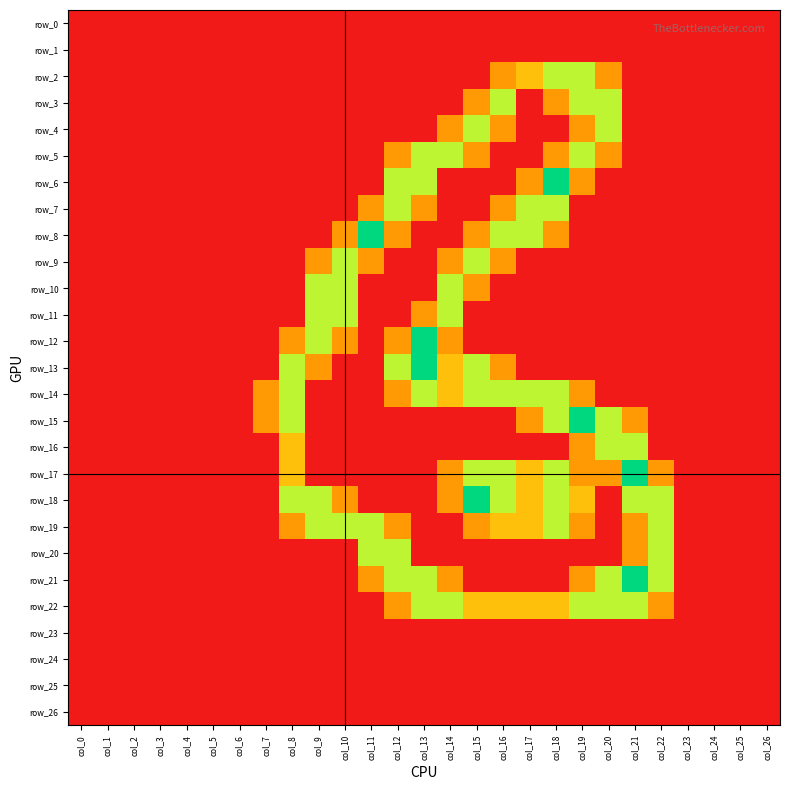

Reading left to right, transcribe all the data shown in this chart.

row_0: col_0=0.0	col_1=0.0	col_2=0.0	col_3=0.0	col_4=0.0	col_5=0.0	col_6=0.0	col_7=0.0	col_8=0.0	col_9=0.0	col_10=0.0	col_11=0.0	col_12=0.0	col_13=0.0	col_14=0.0	col_15=0.0	col_16=0.0	col_17=0.0	col_18=0.0	col_19=0.0	col_20=0.0	col_21=0.0	col_22=0.0	col_23=0.0	col_24=0.0	col_25=0.0	col_26=0.0
row_1: col_0=0.0	col_1=0.0	col_2=0.0	col_3=0.0	col_4=0.0	col_5=0.0	col_6=0.0	col_7=0.0	col_8=0.0	col_9=0.0	col_10=0.0	col_11=0.0	col_12=0.0	col_13=0.0	col_14=0.0	col_15=0.0	col_16=0.0	col_17=0.0	col_18=0.0	col_19=0.0	col_20=0.0	col_21=0.0	col_22=0.0	col_23=0.0	col_24=0.0	col_25=0.0	col_26=0.0
row_2: col_0=0.0	col_1=0.0	col_2=0.0	col_3=0.0	col_4=0.0	col_5=0.0	col_6=0.0	col_7=0.0	col_8=0.0	col_9=0.0	col_10=0.0	col_11=0.0	col_12=0.0	col_13=0.0	col_14=0.0	col_15=0.0	col_16=0.8	col_17=1.0	col_18=1.5	col_19=1.5	col_20=0.8	col_21=0.0	col_22=0.0	col_23=0.0	col_24=0.0	col_25=0.0	col_26=0.0
row_3: col_0=0.0	col_1=0.0	col_2=0.0	col_3=0.0	col_4=0.0	col_5=0.0	col_6=0.0	col_7=0.0	col_8=0.0	col_9=0.0	col_10=0.0	col_11=0.0	col_12=0.0	col_13=0.0	col_14=0.0	col_15=0.8	col_16=1.5	col_17=0.0	col_18=0.8	col_19=1.5	col_20=1.5	col_21=0.0	col_22=0.0	col_23=0.0	col_24=0.0	col_25=0.0	col_26=0.0
row_4: col_0=0.0	col_1=0.0	col_2=0.0	col_3=0.0	col_4=0.0	col_5=0.0	col_6=0.0	col_7=0.0	col_8=0.0	col_9=0.0	col_10=0.0	col_11=0.0	col_12=0.0	col_13=0.0	col_14=0.8	col_15=1.5	col_16=0.8	col_17=0.0	col_18=0.0	col_19=0.8	col_20=1.5	col_21=0.0	col_22=0.0	col_23=0.0	col_24=0.0	col_25=0.0	col_26=0.0
row_5: col_0=0.0	col_1=0.0	col_2=0.0	col_3=0.0	col_4=0.0	col_5=0.0	col_6=0.0	col_7=0.0	col_8=0.0	col_9=0.0	col_10=0.0	col_11=0.0	col_12=0.8	col_13=1.5	col_14=1.5	col_15=0.8	col_16=0.0	col_17=0.0	col_18=0.8	col_19=1.5	col_20=0.8	col_21=0.0	col_22=0.0	col_23=0.0	col_24=0.0	col_25=0.0	col_26=0.0
row_6: col_0=0.0	col_1=0.0	col_2=0.0	col_3=0.0	col_4=0.0	col_5=0.0	col_6=0.0	col_7=0.0	col_8=0.0	col_9=0.0	col_10=0.0	col_11=0.0	col_12=1.5	col_13=1.5	col_14=0.0	col_15=0.0	col_16=0.0	col_17=0.8	col_18=2.0	col_19=0.8	col_20=0.0	col_21=0.0	col_22=0.0	col_23=0.0	col_24=0.0	col_25=0.0	col_26=0.0
row_7: col_0=0.0	col_1=0.0	col_2=0.0	col_3=0.0	col_4=0.0	col_5=0.0	col_6=0.0	col_7=0.0	col_8=0.0	col_9=0.0	col_10=0.0	col_11=0.8	col_12=1.5	col_13=0.8	col_14=0.0	col_15=0.0	col_16=0.8	col_17=1.5	col_18=1.5	col_19=0.0	col_20=0.0	col_21=0.0	col_22=0.0	col_23=0.0	col_24=0.0	col_25=0.0	col_26=0.0
row_8: col_0=0.0	col_1=0.0	col_2=0.0	col_3=0.0	col_4=0.0	col_5=0.0	col_6=0.0	col_7=0.0	col_8=0.0	col_9=0.0	col_10=0.8	col_11=2.0	col_12=0.8	col_13=0.0	col_14=0.0	col_15=0.8	col_16=1.5	col_17=1.5	col_18=0.8	col_19=0.0	col_20=0.0	col_21=0.0	col_22=0.0	col_23=0.0	col_24=0.0	col_25=0.0	col_26=0.0
row_9: col_0=0.0	col_1=0.0	col_2=0.0	col_3=0.0	col_4=0.0	col_5=0.0	col_6=0.0	col_7=0.0	col_8=0.0	col_9=0.8	col_10=1.5	col_11=0.8	col_12=0.0	col_13=0.0	col_14=0.8	col_15=1.5	col_16=0.8	col_17=0.0	col_18=0.0	col_19=0.0	col_20=0.0	col_21=0.0	col_22=0.0	col_23=0.0	col_24=0.0	col_25=0.0	col_26=0.0
row_10: col_0=0.0	col_1=0.0	col_2=0.0	col_3=0.0	col_4=0.0	col_5=0.0	col_6=0.0	col_7=0.0	col_8=0.0	col_9=1.5	col_10=1.5	col_11=0.0	col_12=0.0	col_13=0.0	col_14=1.5	col_15=0.8	col_16=0.0	col_17=0.0	col_18=0.0	col_19=0.0	col_20=0.0	col_21=0.0	col_22=0.0	col_23=0.0	col_24=0.0	col_25=0.0	col_26=0.0
row_11: col_0=0.0	col_1=0.0	col_2=0.0	col_3=0.0	col_4=0.0	col_5=0.0	col_6=0.0	col_7=0.0	col_8=0.0	col_9=1.5	col_10=1.5	col_11=0.0	col_12=0.0	col_13=0.8	col_14=1.5	col_15=0.0	col_16=0.0	col_17=0.0	col_18=0.0	col_19=0.0	col_20=0.0	col_21=0.0	col_22=0.0	col_23=0.0	col_24=0.0	col_25=0.0	col_26=0.0
row_12: col_0=0.0	col_1=0.0	col_2=0.0	col_3=0.0	col_4=0.0	col_5=0.0	col_6=0.0	col_7=0.0	col_8=0.8	col_9=1.5	col_10=0.8	col_11=0.0	col_12=0.8	col_13=2.0	col_14=0.8	col_15=0.0	col_16=0.0	col_17=0.0	col_18=0.0	col_19=0.0	col_20=0.0	col_21=0.0	col_22=0.0	col_23=0.0	col_24=0.0	col_25=0.0	col_26=0.0
row_13: col_0=0.0	col_1=0.0	col_2=0.0	col_3=0.0	col_4=0.0	col_5=0.0	col_6=0.0	col_7=0.0	col_8=1.5	col_9=0.8	col_10=0.0	col_11=0.0	col_12=1.5	col_13=2.0	col_14=1.0	col_15=1.5	col_16=0.8	col_17=0.0	col_18=0.0	col_19=0.0	col_20=0.0	col_21=0.0	col_22=0.0	col_23=0.0	col_24=0.0	col_25=0.0	col_26=0.0
row_14: col_0=0.0	col_1=0.0	col_2=0.0	col_3=0.0	col_4=0.0	col_5=0.0	col_6=0.0	col_7=0.8	col_8=1.5	col_9=0.0	col_10=0.0	col_11=0.0	col_12=0.8	col_13=1.5	col_14=1.0	col_15=1.5	col_16=1.5	col_17=1.5	col_18=1.5	col_19=0.8	col_20=0.0	col_21=0.0	col_22=0.0	col_23=0.0	col_24=0.0	col_25=0.0	col_26=0.0
row_15: col_0=0.0	col_1=0.0	col_2=0.0	col_3=0.0	col_4=0.0	col_5=0.0	col_6=0.0	col_7=0.8	col_8=1.5	col_9=0.0	col_10=0.0	col_11=0.0	col_12=0.0	col_13=0.0	col_14=0.0	col_15=0.0	col_16=0.0	col_17=0.8	col_18=1.5	col_19=2.0	col_20=1.5	col_21=0.8	col_22=0.0	col_23=0.0	col_24=0.0	col_25=0.0	col_26=0.0
row_16: col_0=0.0	col_1=0.0	col_2=0.0	col_3=0.0	col_4=0.0	col_5=0.0	col_6=0.0	col_7=0.0	col_8=1.0	col_9=0.0	col_10=0.0	col_11=0.0	col_12=0.0	col_13=0.0	col_14=0.0	col_15=0.0	col_16=0.0	col_17=0.0	col_18=0.0	col_19=0.8	col_20=1.5	col_21=1.5	col_22=0.0	col_23=0.0	col_24=0.0	col_25=0.0	col_26=0.0
row_17: col_0=0.0	col_1=0.0	col_2=0.0	col_3=0.0	col_4=0.0	col_5=0.0	col_6=0.0	col_7=0.0	col_8=1.0	col_9=0.0	col_10=0.0	col_11=0.0	col_12=0.0	col_13=0.0	col_14=0.8	col_15=1.5	col_16=1.5	col_17=1.0	col_18=1.5	col_19=0.8	col_20=0.8	col_21=2.0	col_22=0.8	col_23=0.0	col_24=0.0	col_25=0.0	col_26=0.0
row_18: col_0=0.0	col_1=0.0	col_2=0.0	col_3=0.0	col_4=0.0	col_5=0.0	col_6=0.0	col_7=0.0	col_8=1.5	col_9=1.5	col_10=0.8	col_11=0.0	col_12=0.0	col_13=0.0	col_14=0.8	col_15=2.0	col_16=1.5	col_17=1.0	col_18=1.5	col_19=1.0	col_20=0.0	col_21=1.5	col_22=1.5	col_23=0.0	col_24=0.0	col_25=0.0	col_26=0.0
row_19: col_0=0.0	col_1=0.0	col_2=0.0	col_3=0.0	col_4=0.0	col_5=0.0	col_6=0.0	col_7=0.0	col_8=0.8	col_9=1.5	col_10=1.5	col_11=1.5	col_12=0.8	col_13=0.0	col_14=0.0	col_15=0.8	col_16=1.0	col_17=1.0	col_18=1.5	col_19=0.8	col_20=0.0	col_21=0.8	col_22=1.5	col_23=0.0	col_24=0.0	col_25=0.0	col_26=0.0
row_20: col_0=0.0	col_1=0.0	col_2=0.0	col_3=0.0	col_4=0.0	col_5=0.0	col_6=0.0	col_7=0.0	col_8=0.0	col_9=0.0	col_10=0.0	col_11=1.5	col_12=1.5	col_13=0.0	col_14=0.0	col_15=0.0	col_16=0.0	col_17=0.0	col_18=0.0	col_19=0.0	col_20=0.0	col_21=0.8	col_22=1.5	col_23=0.0	col_24=0.0	col_25=0.0	col_26=0.0
row_21: col_0=0.0	col_1=0.0	col_2=0.0	col_3=0.0	col_4=0.0	col_5=0.0	col_6=0.0	col_7=0.0	col_8=0.0	col_9=0.0	col_10=0.0	col_11=0.8	col_12=1.5	col_13=1.5	col_14=0.8	col_15=0.0	col_16=0.0	col_17=0.0	col_18=0.0	col_19=0.8	col_20=1.5	col_21=2.0	col_22=1.5	col_23=0.0	col_24=0.0	col_25=0.0	col_26=0.0
row_22: col_0=0.0	col_1=0.0	col_2=0.0	col_3=0.0	col_4=0.0	col_5=0.0	col_6=0.0	col_7=0.0	col_8=0.0	col_9=0.0	col_10=0.0	col_11=0.0	col_12=0.8	col_13=1.5	col_14=1.5	col_15=1.0	col_16=1.0	col_17=1.0	col_18=1.0	col_19=1.5	col_20=1.5	col_21=1.5	col_22=0.8	col_23=0.0	col_24=0.0	col_25=0.0	col_26=0.0
row_23: col_0=0.0	col_1=0.0	col_2=0.0	col_3=0.0	col_4=0.0	col_5=0.0	col_6=0.0	col_7=0.0	col_8=0.0	col_9=0.0	col_10=0.0	col_11=0.0	col_12=0.0	col_13=0.0	col_14=0.0	col_15=0.0	col_16=0.0	col_17=0.0	col_18=0.0	col_19=0.0	col_20=0.0	col_21=0.0	col_22=0.0	col_23=0.0	col_24=0.0	col_25=0.0	col_26=0.0
row_24: col_0=0.0	col_1=0.0	col_2=0.0	col_3=0.0	col_4=0.0	col_5=0.0	col_6=0.0	col_7=0.0	col_8=0.0	col_9=0.0	col_10=0.0	col_11=0.0	col_12=0.0	col_13=0.0	col_14=0.0	col_15=0.0	col_16=0.0	col_17=0.0	col_18=0.0	col_19=0.0	col_20=0.0	col_21=0.0	col_22=0.0	col_23=0.0	col_24=0.0	col_25=0.0	col_26=0.0
row_25: col_0=0.0	col_1=0.0	col_2=0.0	col_3=0.0	col_4=0.0	col_5=0.0	col_6=0.0	col_7=0.0	col_8=0.0	col_9=0.0	col_10=0.0	col_11=0.0	col_12=0.0	col_13=0.0	col_14=0.0	col_15=0.0	col_16=0.0	col_17=0.0	col_18=0.0	col_19=0.0	col_20=0.0	col_21=0.0	col_22=0.0	col_23=0.0	col_24=0.0	col_25=0.0	col_26=0.0
row_26: col_0=0.0	col_1=0.0	col_2=0.0	col_3=0.0	col_4=0.0	col_5=0.0	col_6=0.0	col_7=0.0	col_8=0.0	col_9=0.0	col_10=0.0	col_11=0.0	col_12=0.0	col_13=0.0	col_14=0.0	col_15=0.0	col_16=0.0	col_17=0.0	col_18=0.0	col_19=0.0	col_20=0.0	col_21=0.0	col_22=0.0	col_23=0.0	col_24=0.0	col_25=0.0	col_26=0.0